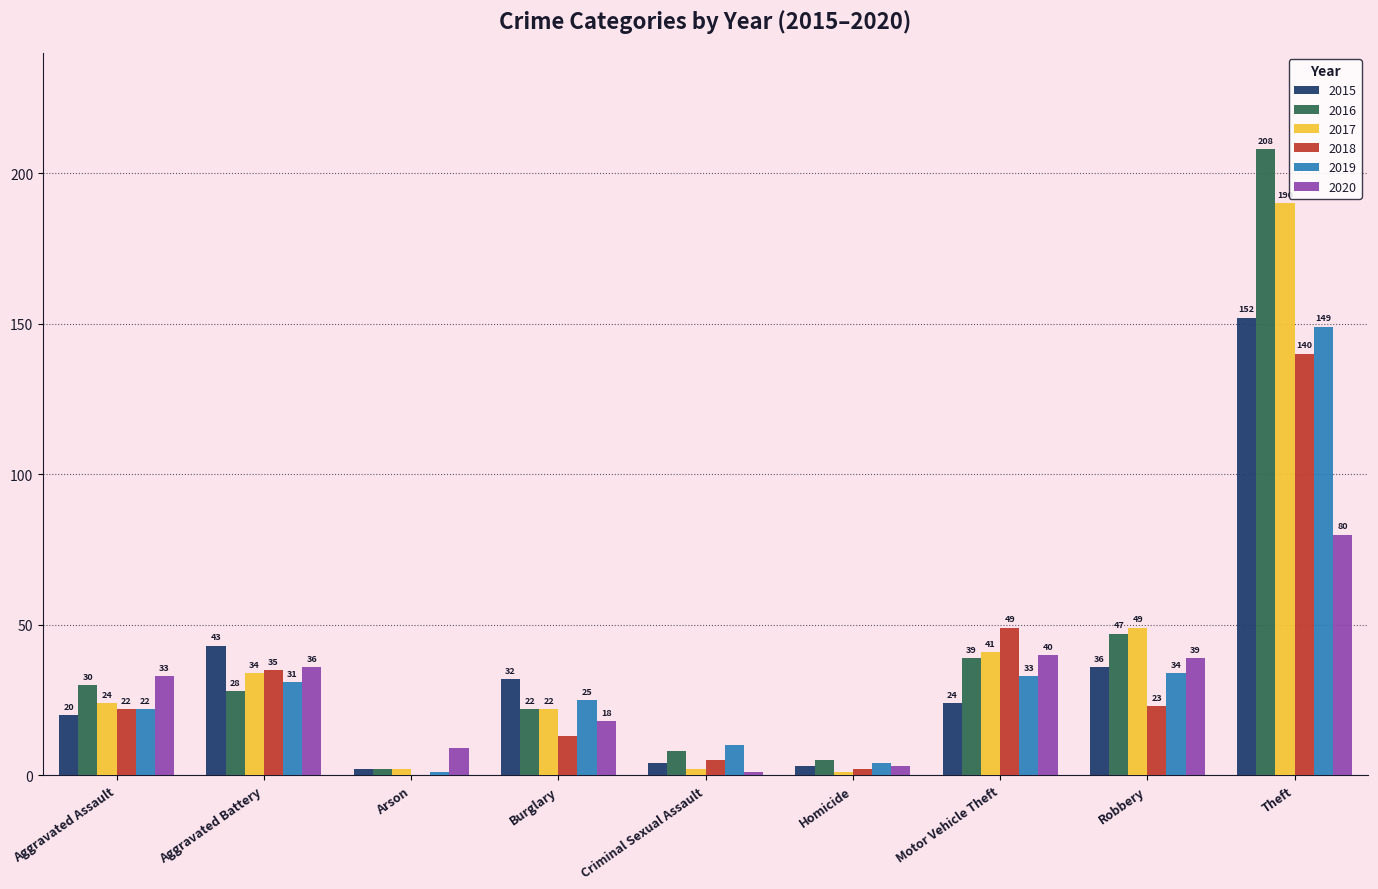

Which label corresponds to the largest value in the chart?

Theft